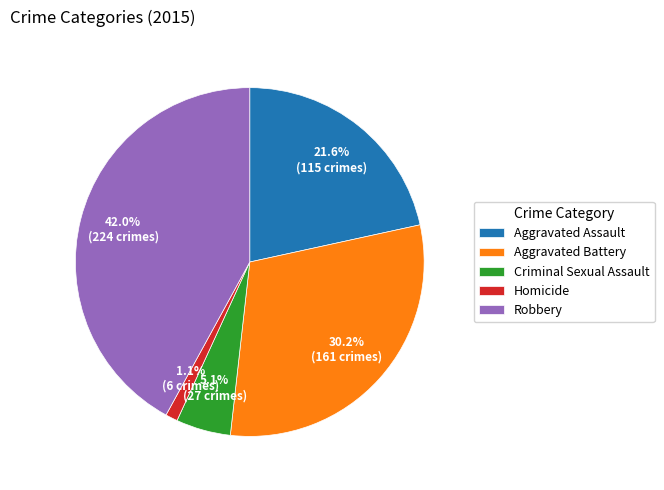

What percentage is the Criminal Sexual Assault slice, to the nearest percent?

5%